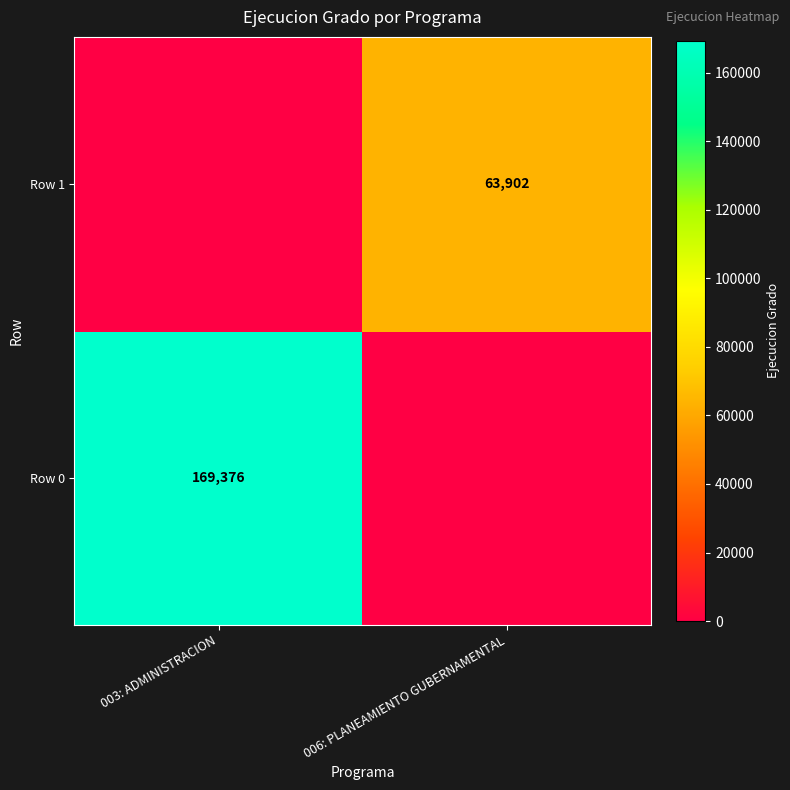

Is it true that Row 1 equals 63902 at 006: PLANEAMIENTO GUBERNAMENTAL?

True